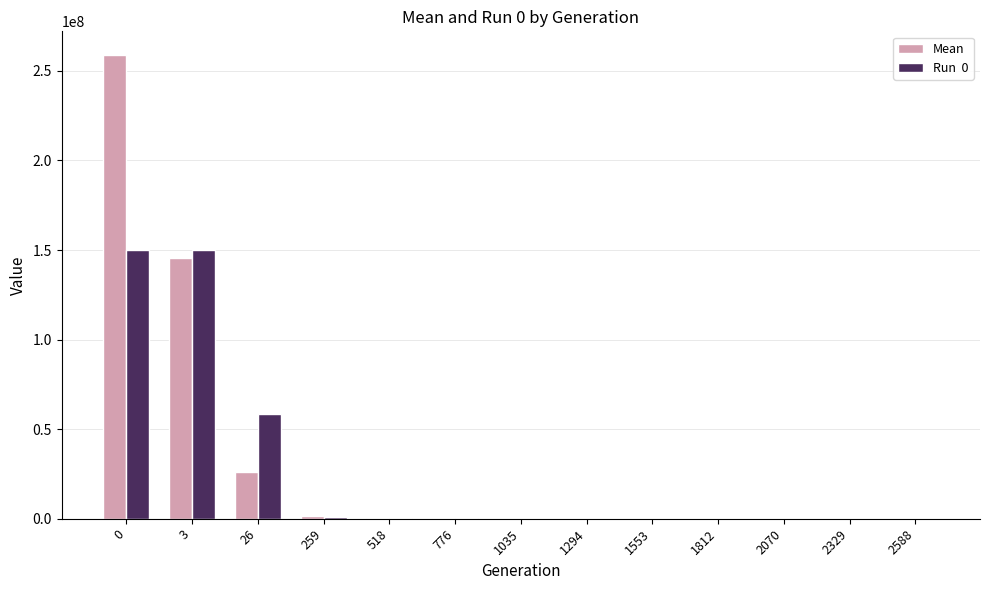

How many data points does each series have?

13